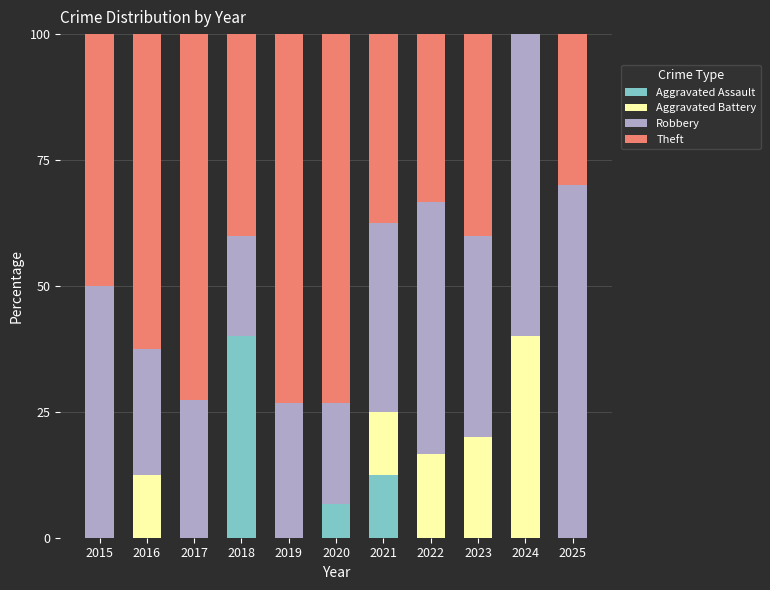

True or false: Aggravated Assault has a value of 27.5 at 2024.

False